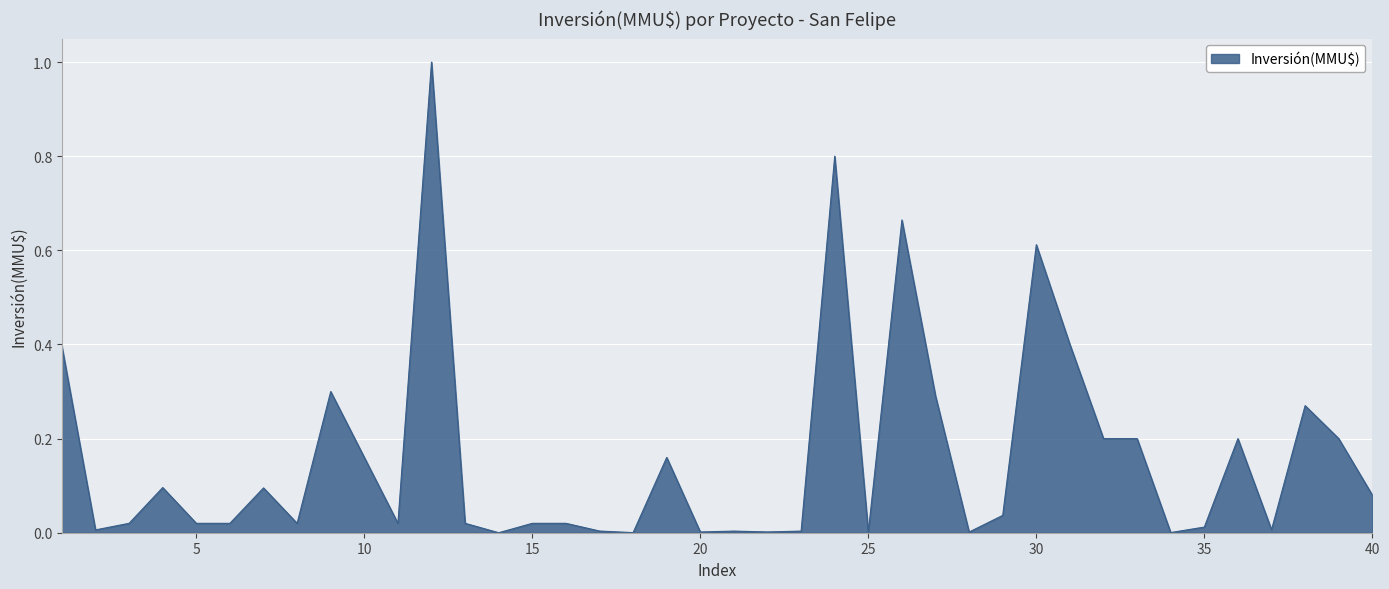

What is the greatest value displayed?

1.0